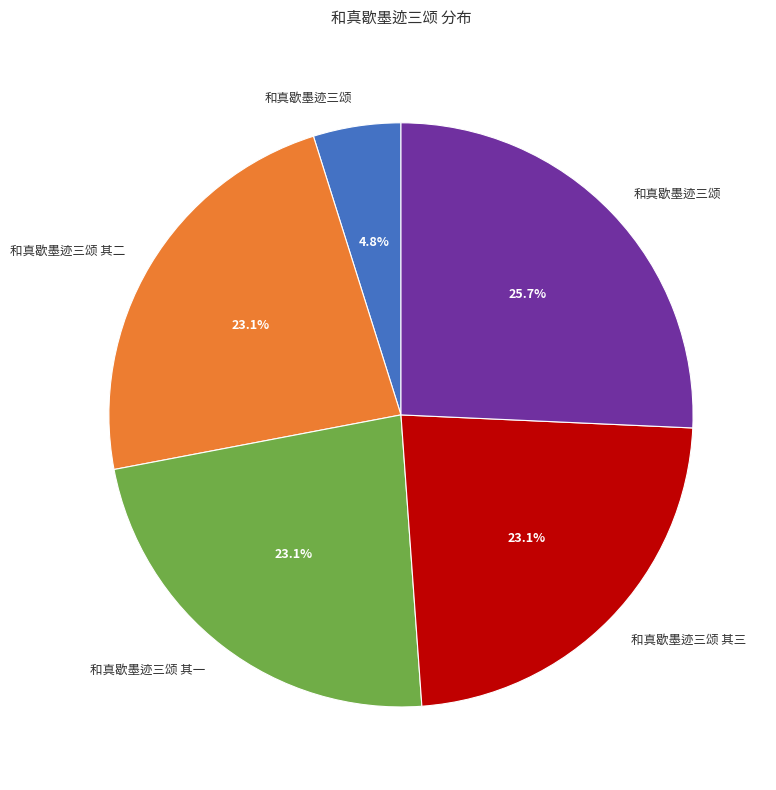

Does any single category account for the majority?

No